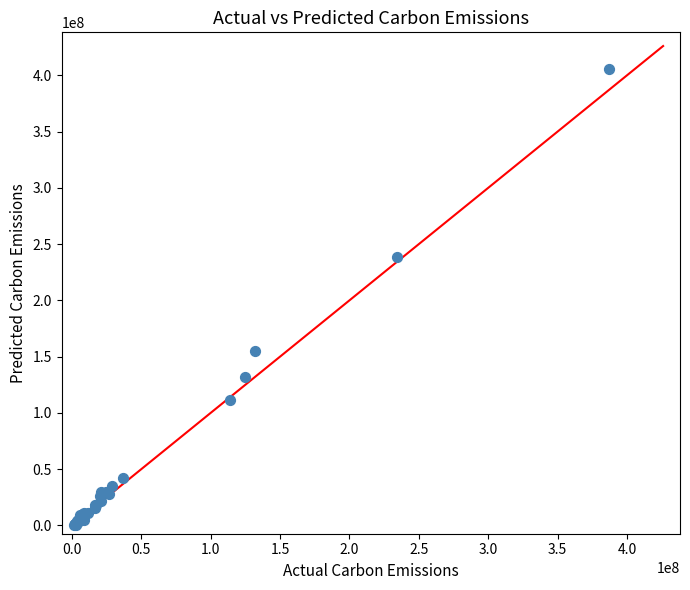

What Y value in the scatter plot is closest to 203245860?

238978535.2